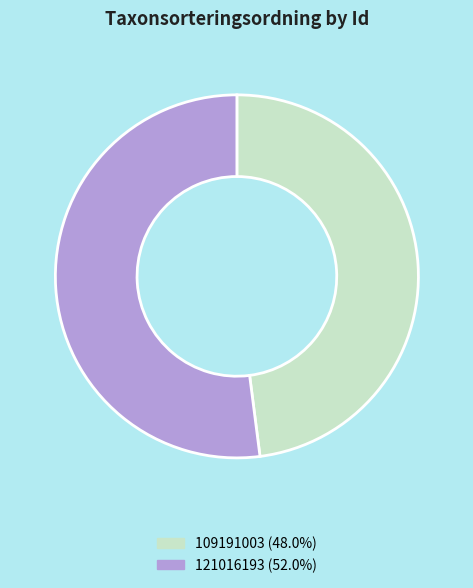

True or false: 109191003 accounts for 48% of the total.

True